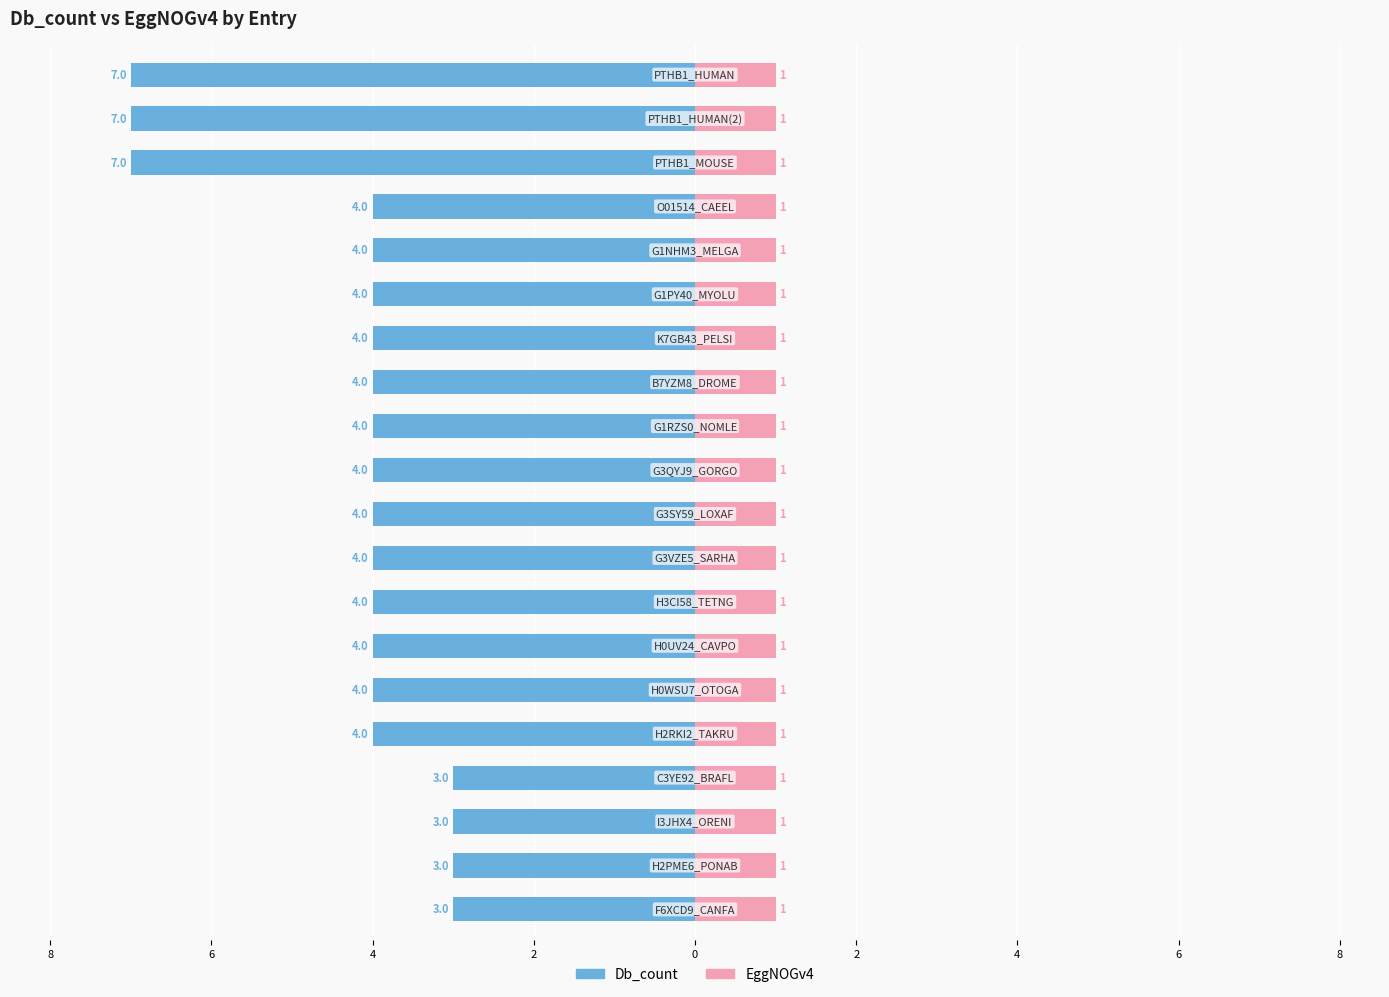

Are the bars horizontal?

Yes